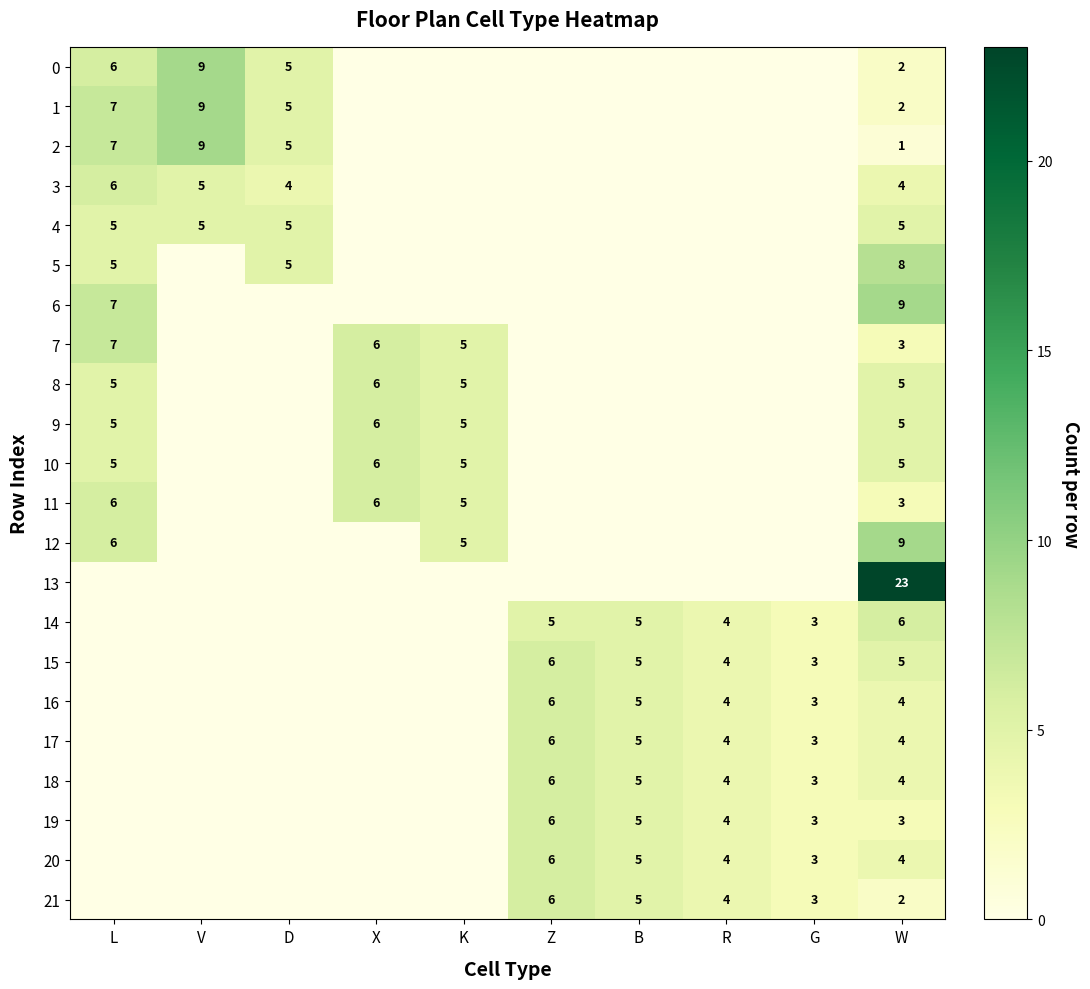

What is the difference between the highest and lowest values at X?

6